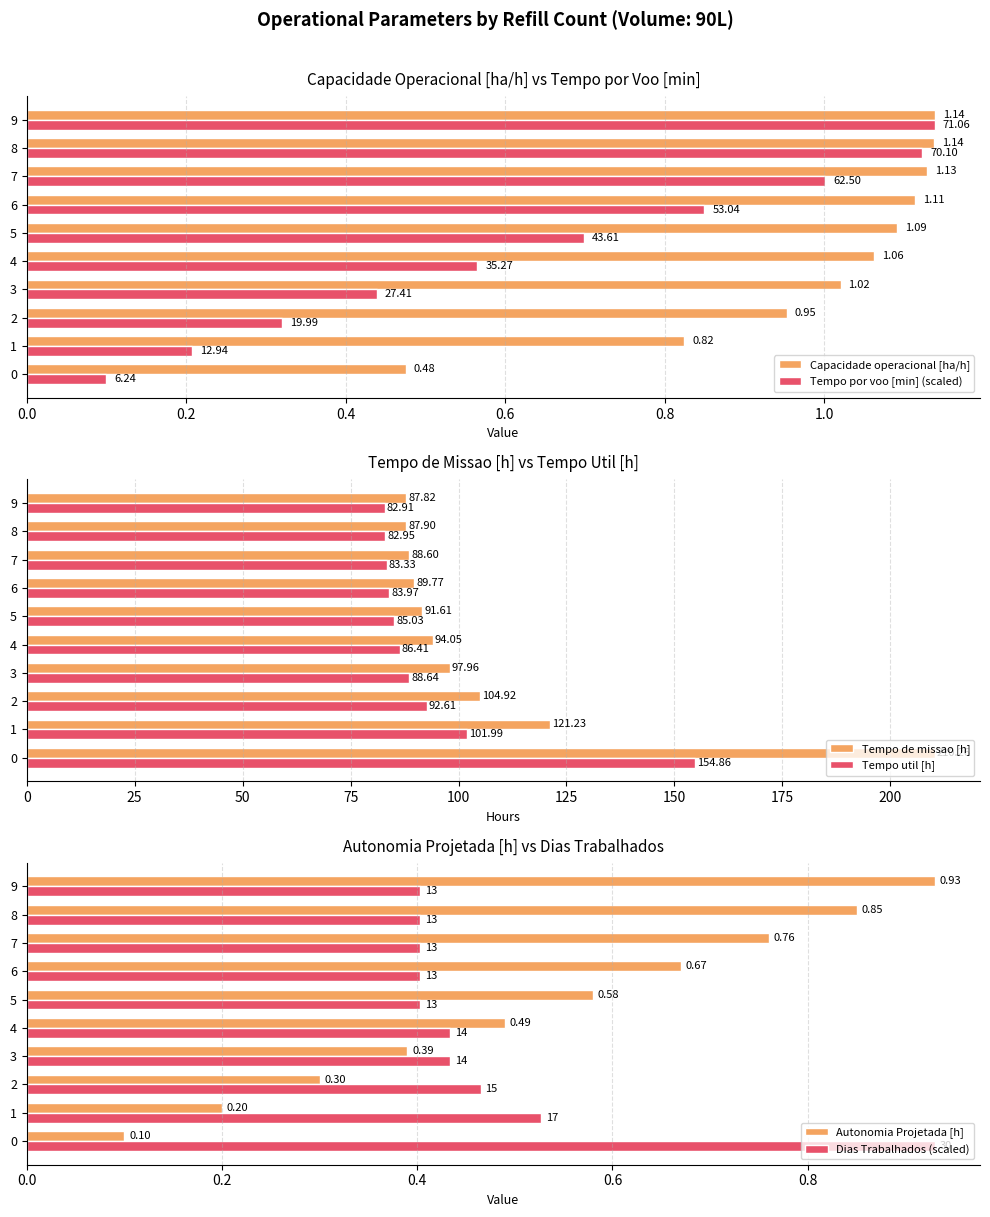

List the labels in order of Tempo de missao [h] value, largest first.

0, 1, 2, 3, 4, 5, 6, 7, 8, 9